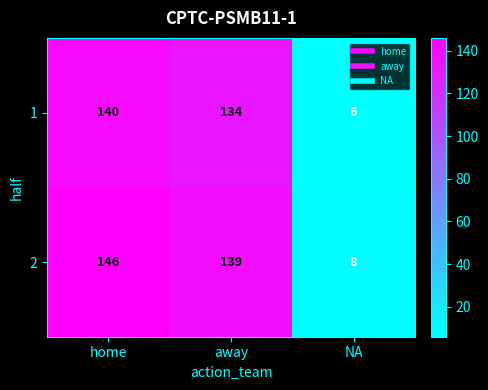

Which series has the largest total across all categories?

2